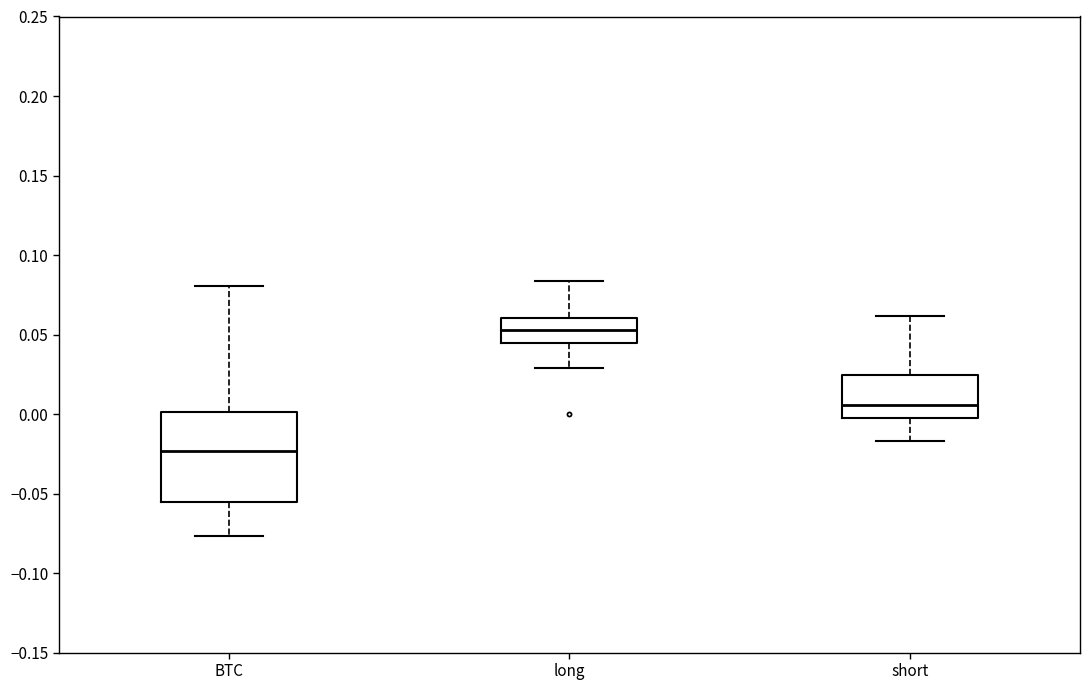

Which box is the tallest, from its lower edge to its upper edge?

BTC